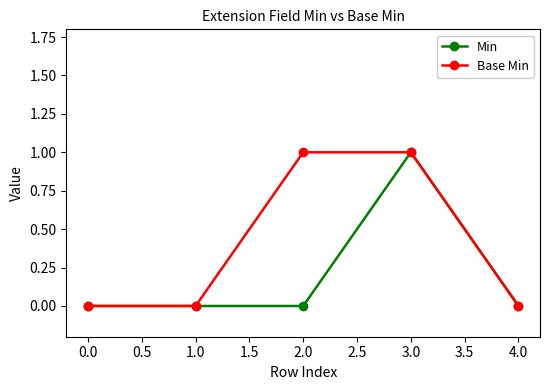

What position from the left is 3.0?

4